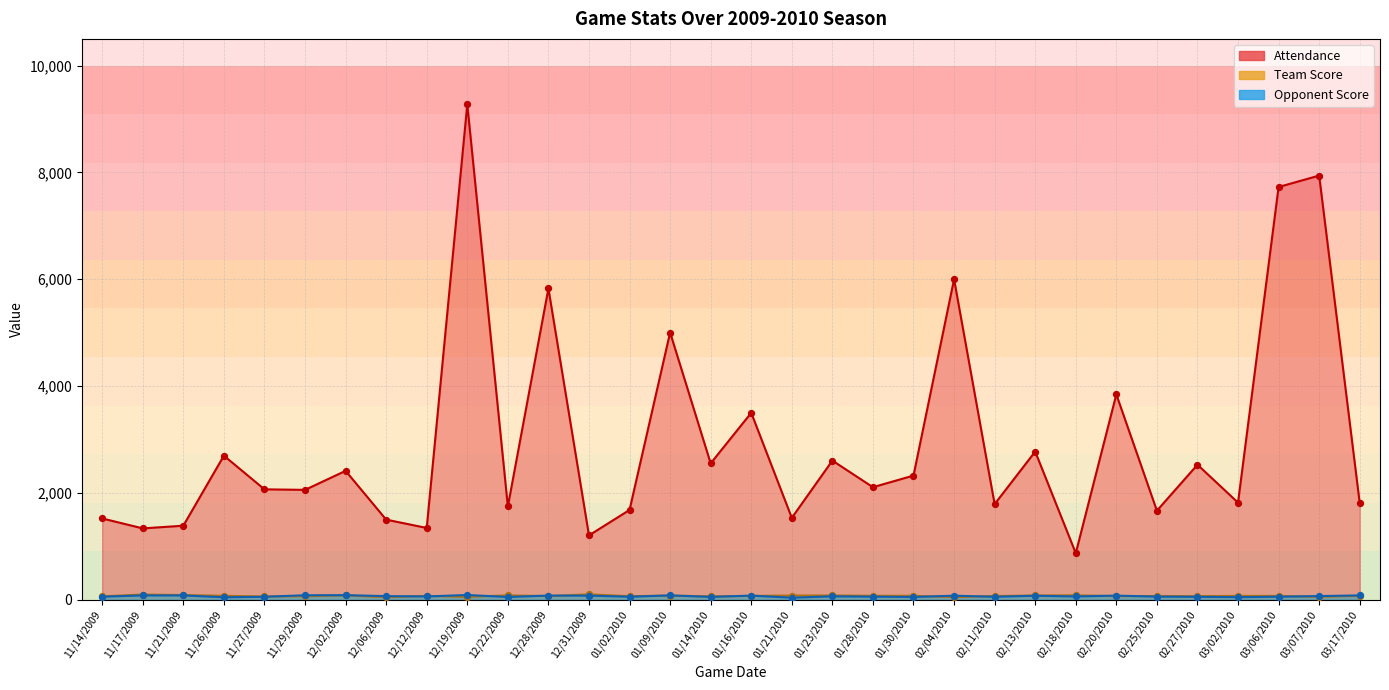

At which category is the sum across all series the highest?

12/19/2009